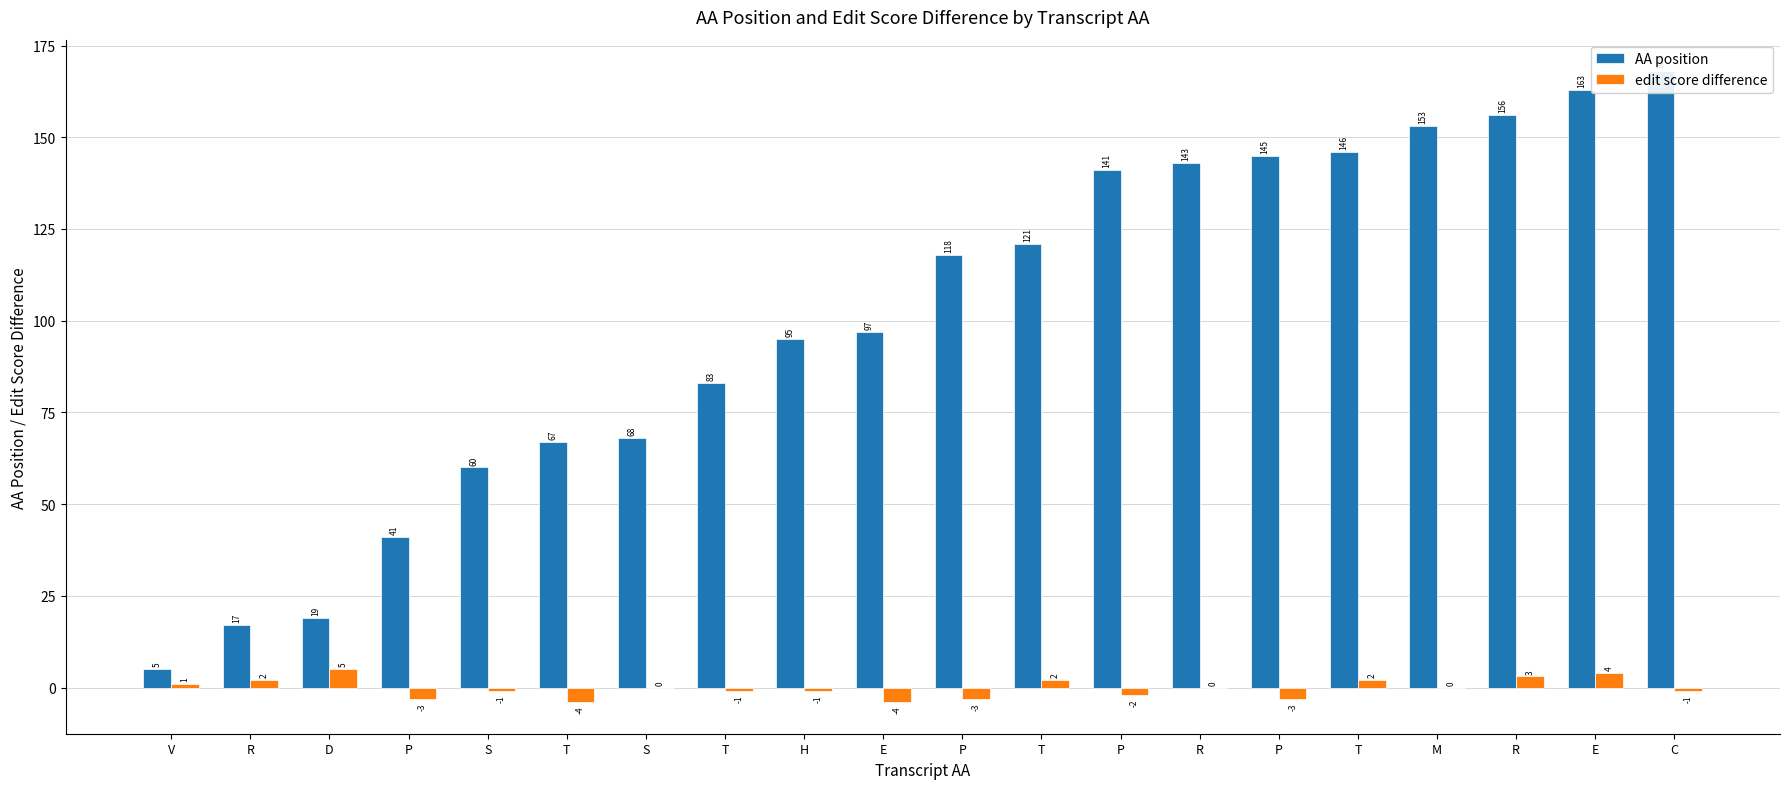

What is the label of the 6th bar from the left?

T